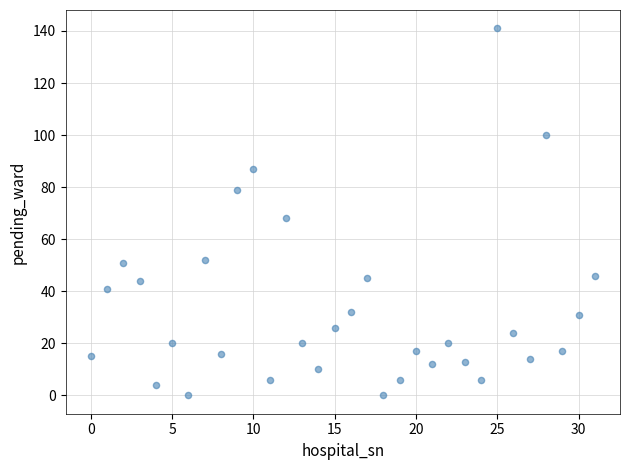

What Y value in the scatter plot is closest to 70?

68